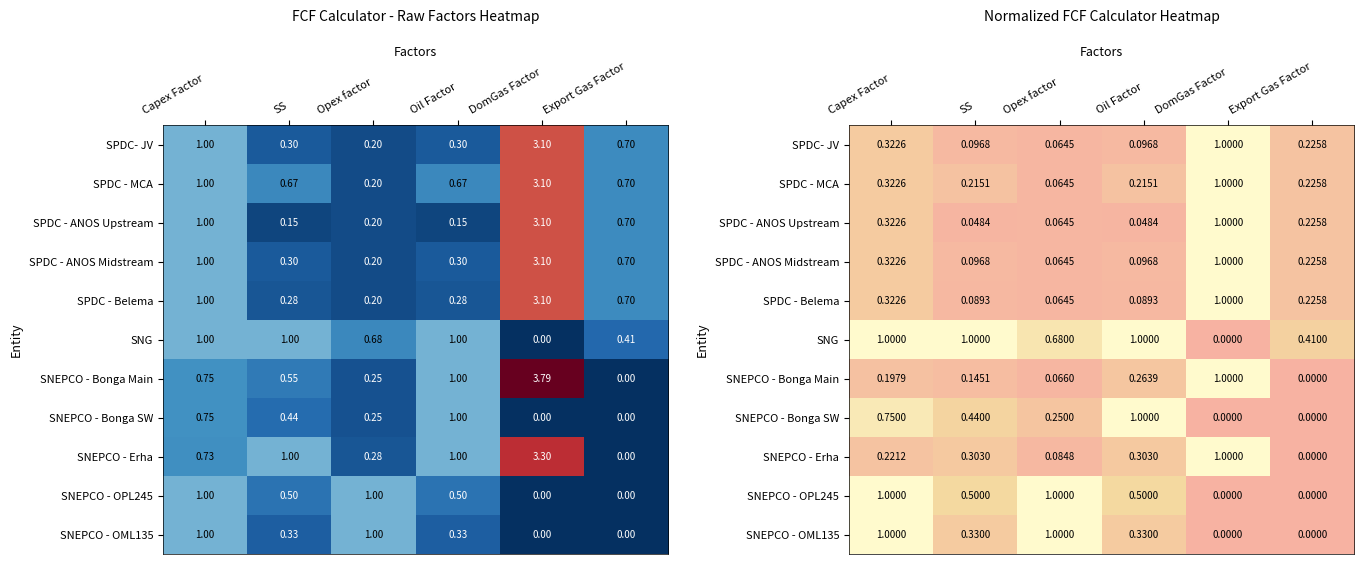

The value of SPDC - ANOS Upstream at Export Gas Factor is 0.1. True or false?

False